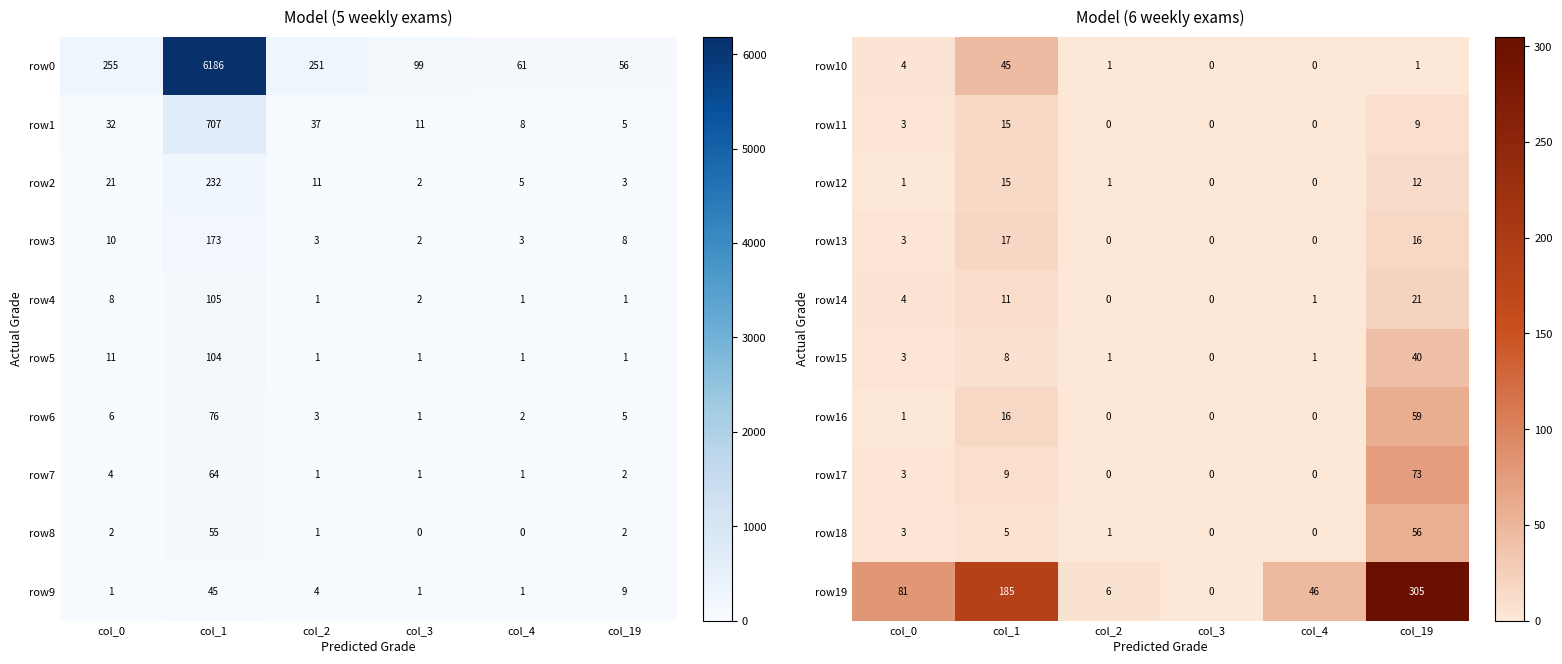

Is it true that row14 equals 11 at col_1?

True